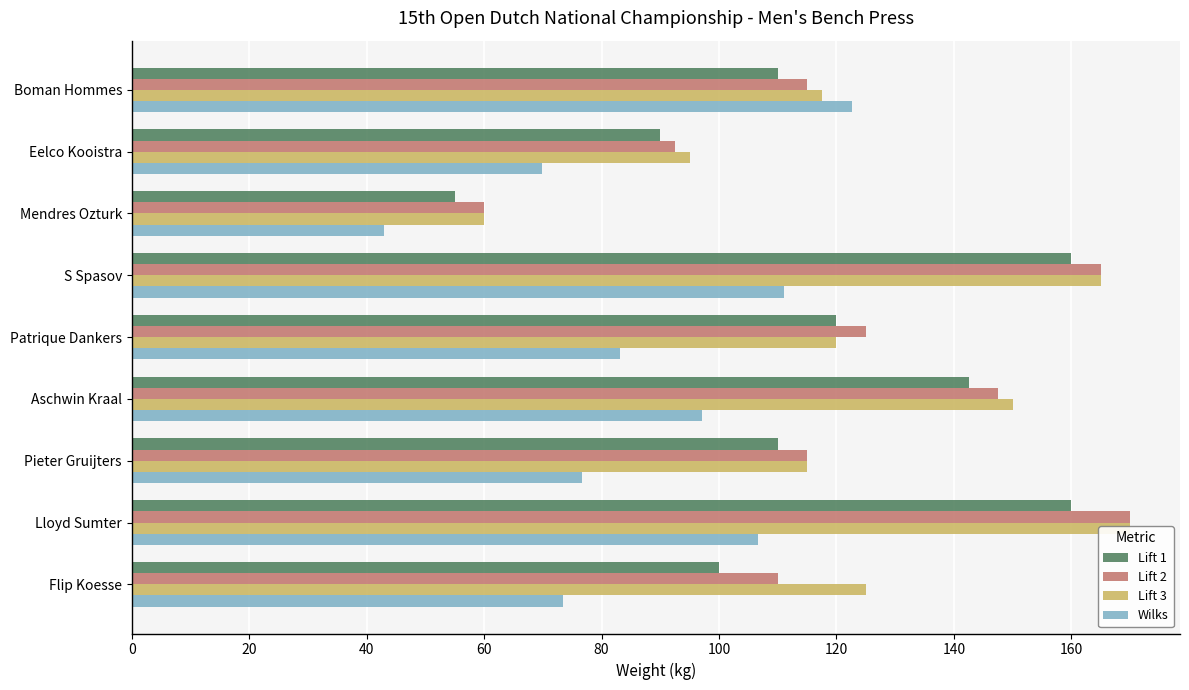

What is the maximum value shown in the chart?

170.0